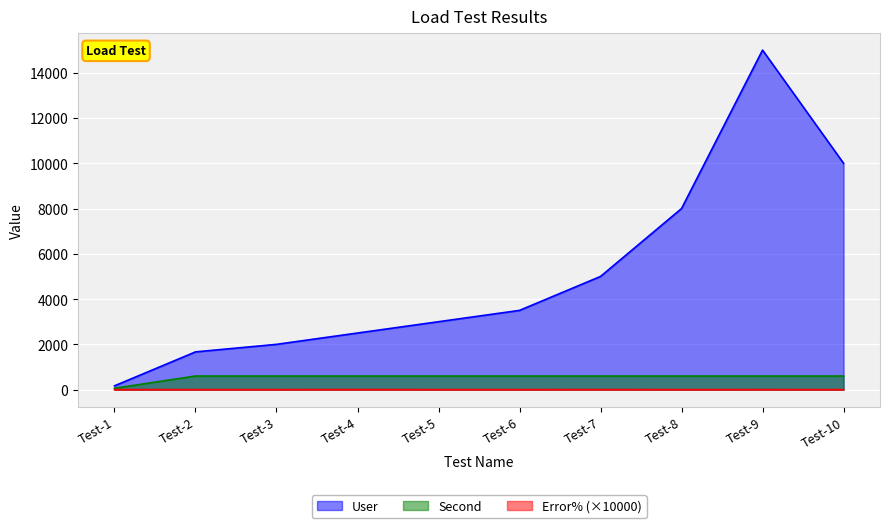

The Error% series shows -1.7 at Test-3. True or false?

False